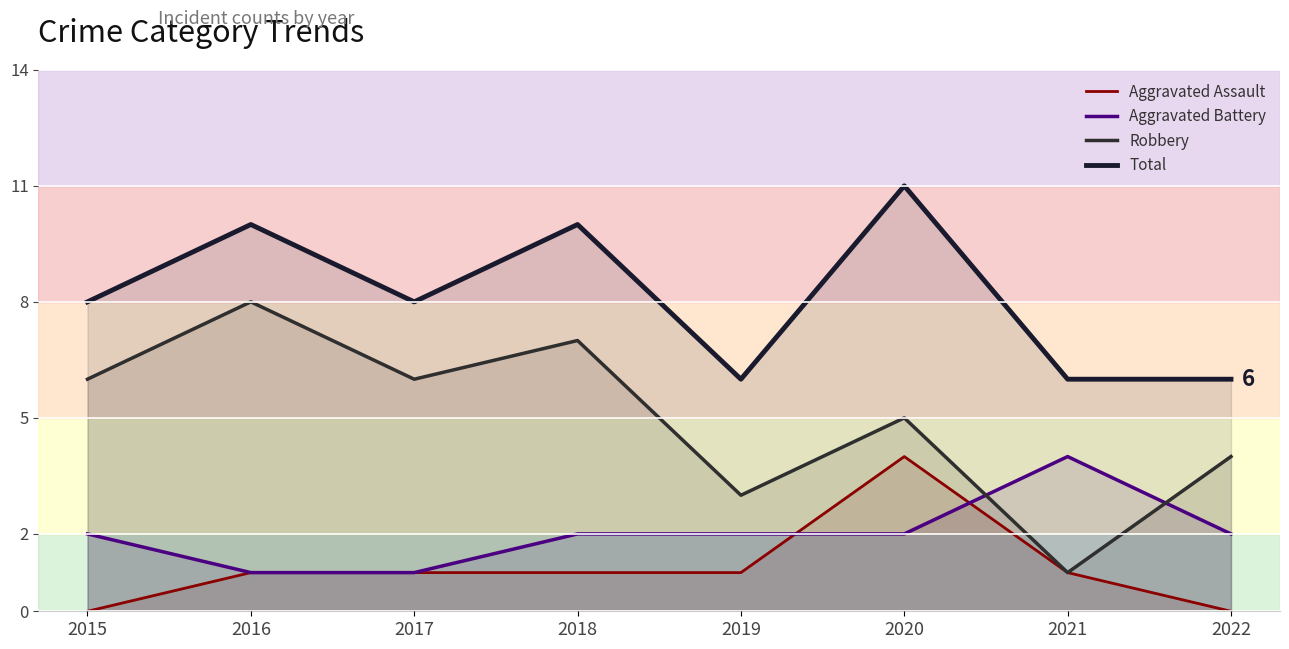

Which category has the lowest value across all series?

2015